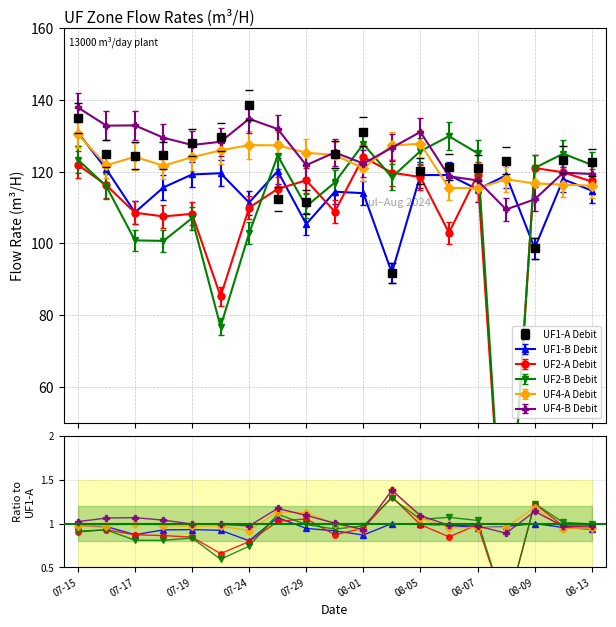

The UF2-A Debit series shows 2.1 at 11. True or false?

False